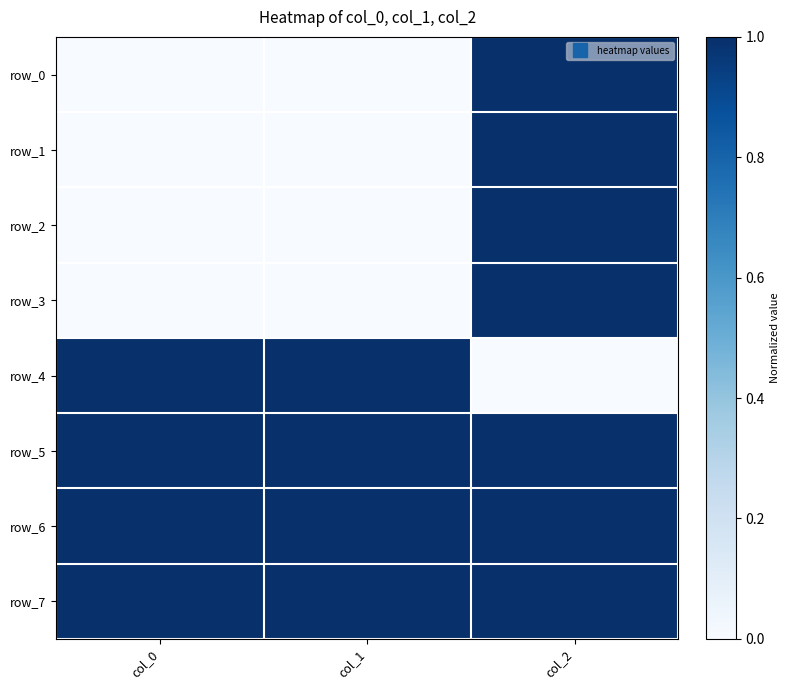

Rank the series at col_0 from lowest to highest value.

row_0, row_1, row_2, row_3, row_4, row_5, row_6, row_7